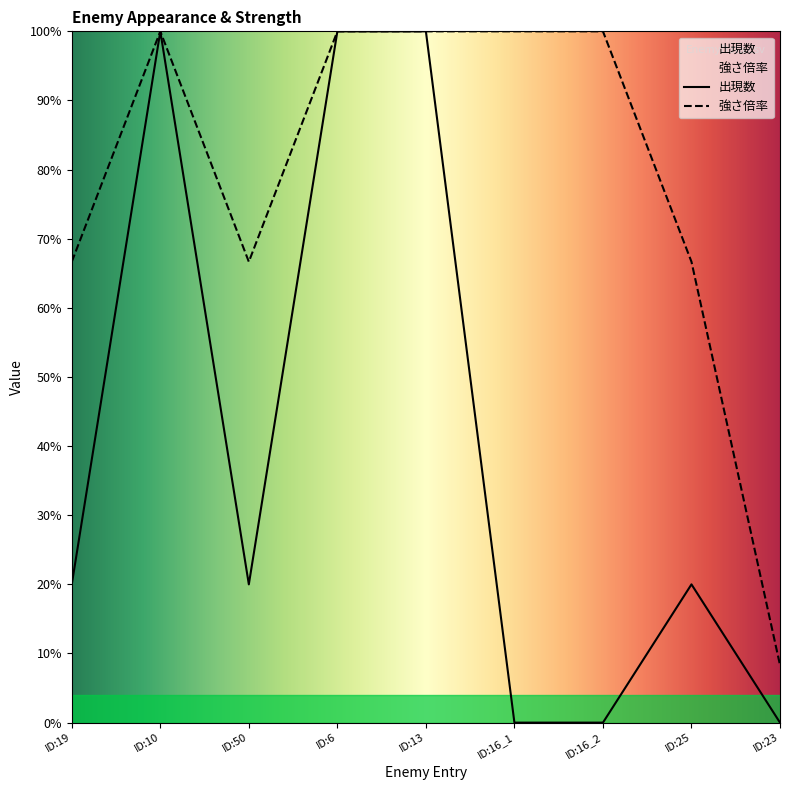

Does the chart have visible grid lines?

No